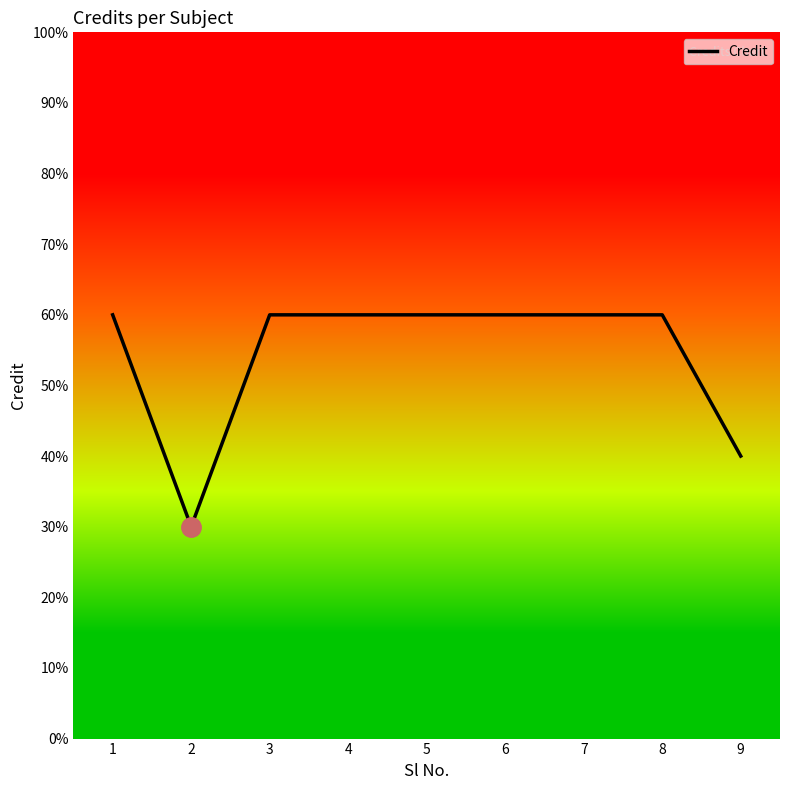

Does the chart display data point markers on the line(s)?

No